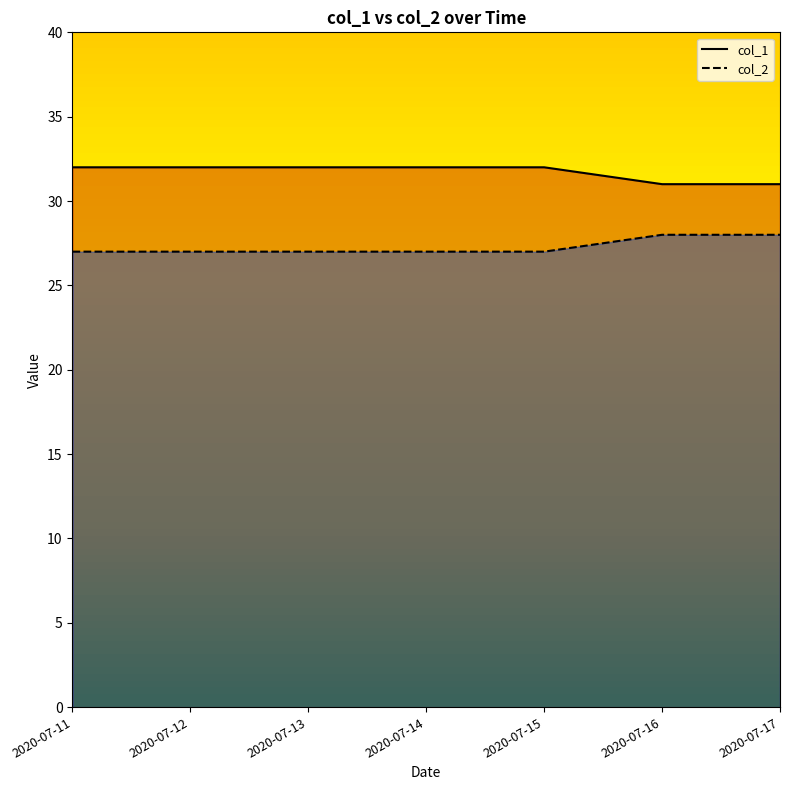

What is the total value across all series at 2020-07-11?

59